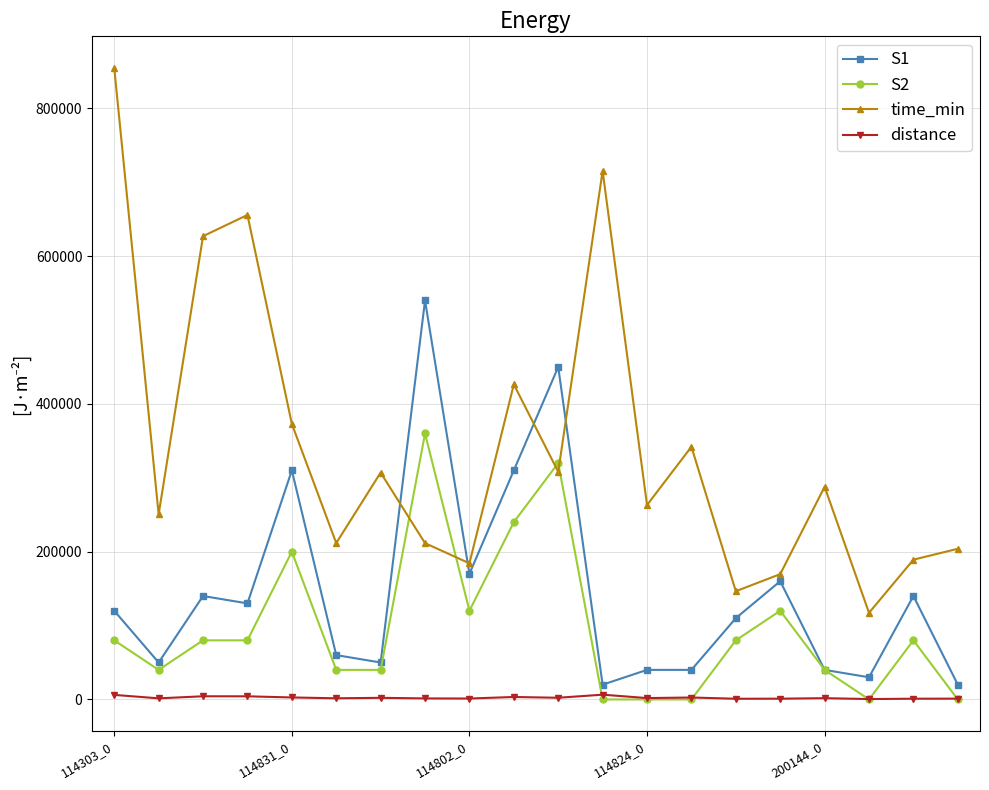

What is the value of the time_min point at the 4th from the left?

655740.7